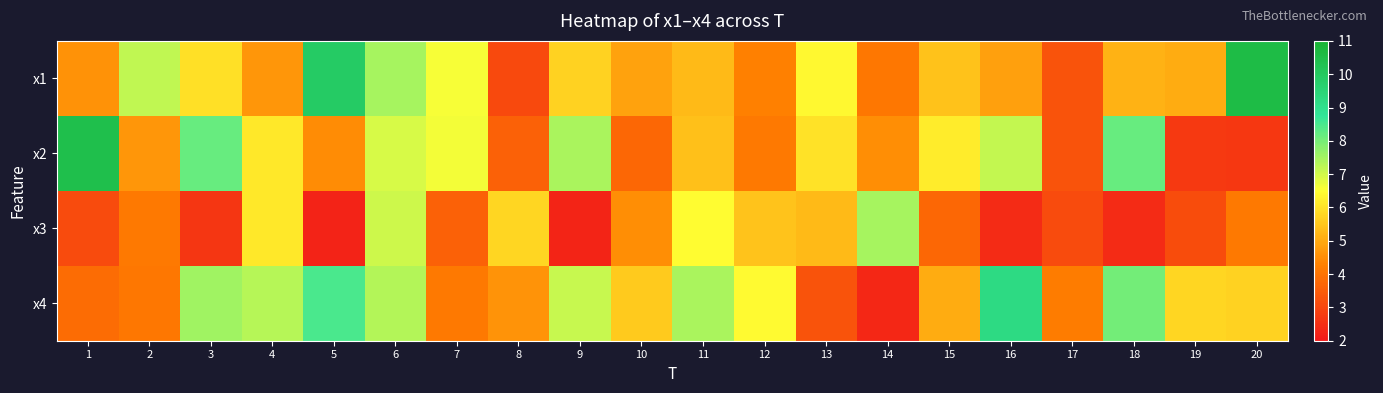

Reading left to right, transcribe all the data shown in this chart.

x1: 1=4.6	2=7.2	3=5.9	4=4.6	5=9.9	6=7.5	7=6.6	8=3.1	9=5.7	10=4.9	11=5.3	12=4.3	13=6.4	14=4.1	15=5.4	16=4.8	17=3.3	18=5.2	19=5.0	20=10.6
x2: 1=10.4	2=4.6	3=8.2	4=6.1	5=4.5	6=6.9	7=6.6	8=3.6	9=7.4	10=3.7	11=5.4	12=4.1	13=6.0	14=4.5	15=6.2	16=7.2	17=3.3	18=8.2	19=2.7	20=2.7
x3: 1=3.1	2=4.1	3=2.6	4=6.1	5=2.2	6=7.0	7=3.6	8=5.8	9=2.3	10=4.5	11=6.5	12=5.4	13=5.3	14=7.5	15=3.7	16=2.4	17=3.1	18=2.4	19=3.1	20=4.1
x4: 1=3.8	2=4.1	3=7.5	4=7.3	5=8.5	6=7.3	7=4.1	8=4.6	9=7.1	10=5.6	11=7.4	12=6.4	13=3.3	14=2.3	15=5.0	16=9.2	17=4.2	18=8.0	19=5.8	20=5.7